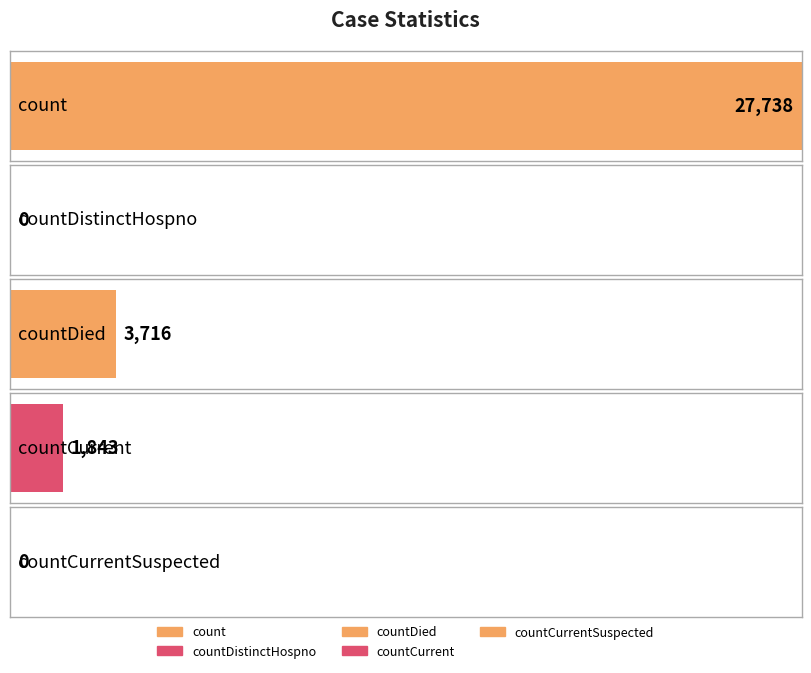

What is the difference between the values at countCurrentSuspected and count?

27738